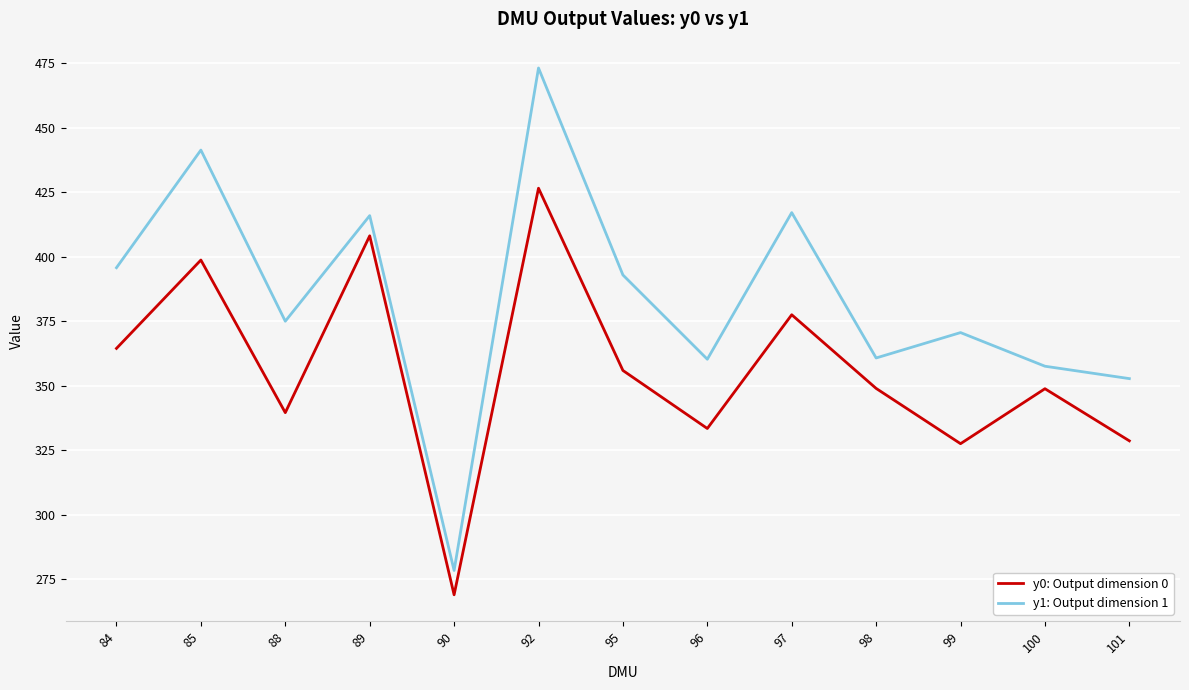

List the series in order of their overall mean, lowest first.

y0: Output dimension 0, y1: Output dimension 1